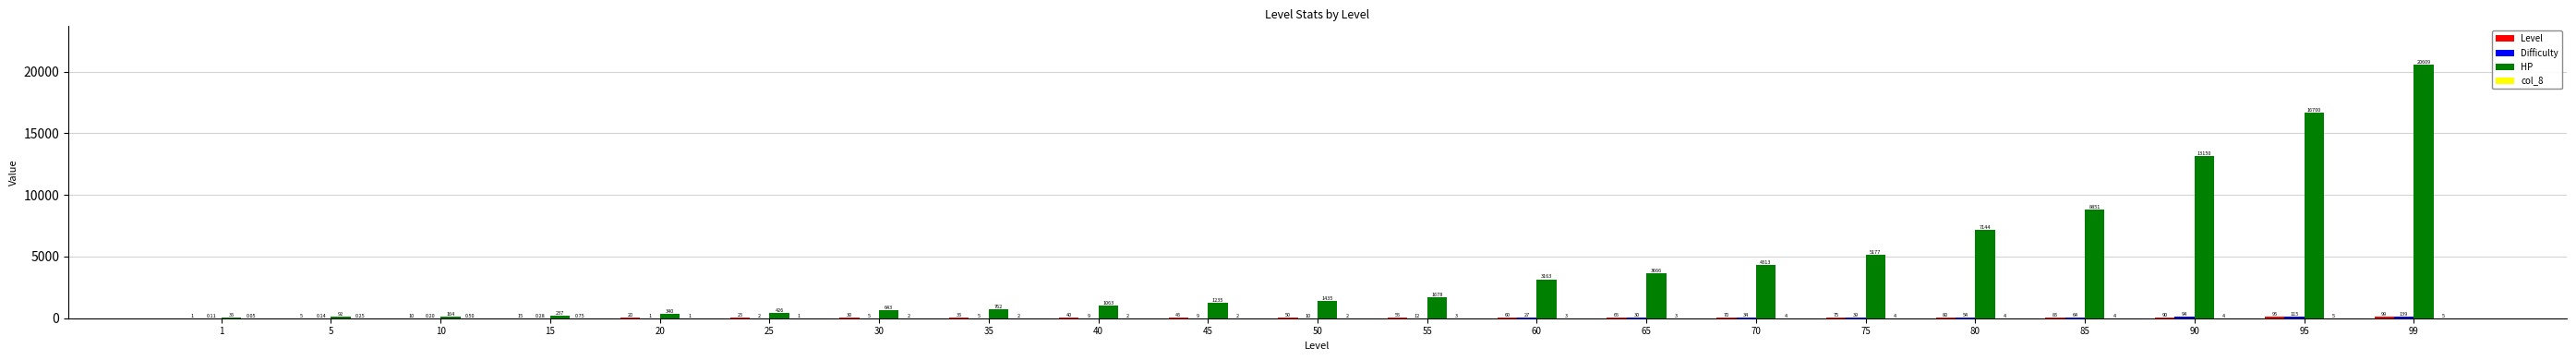

Which series changed the most between 5 and 50?

HP